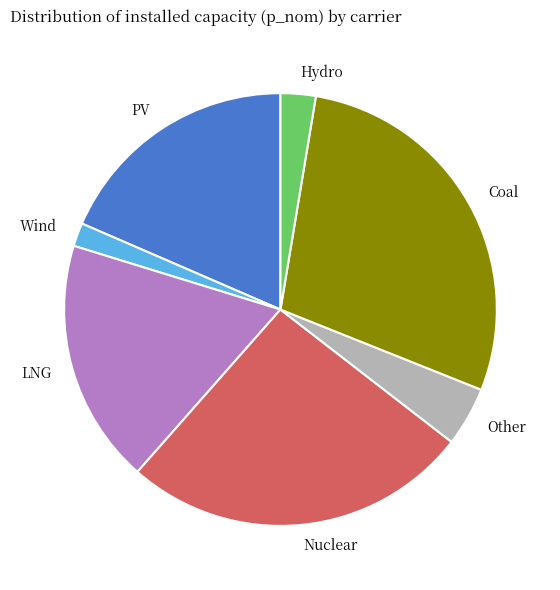

Between Wind and PV, which is larger?

PV